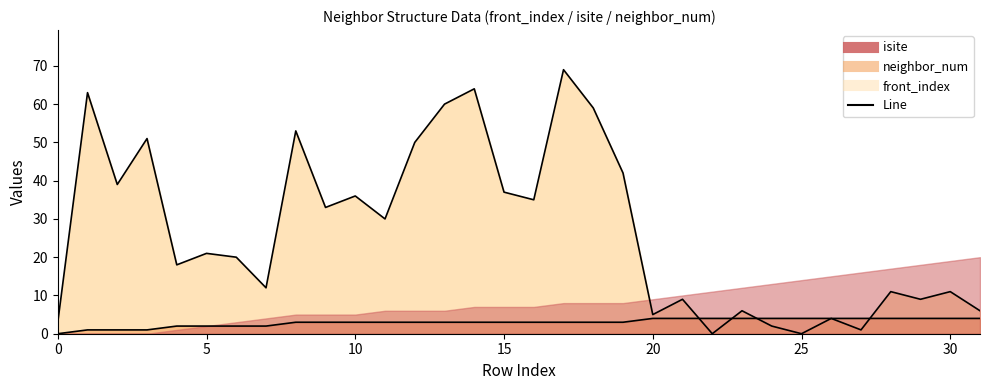

What is the greatest value displayed?

69